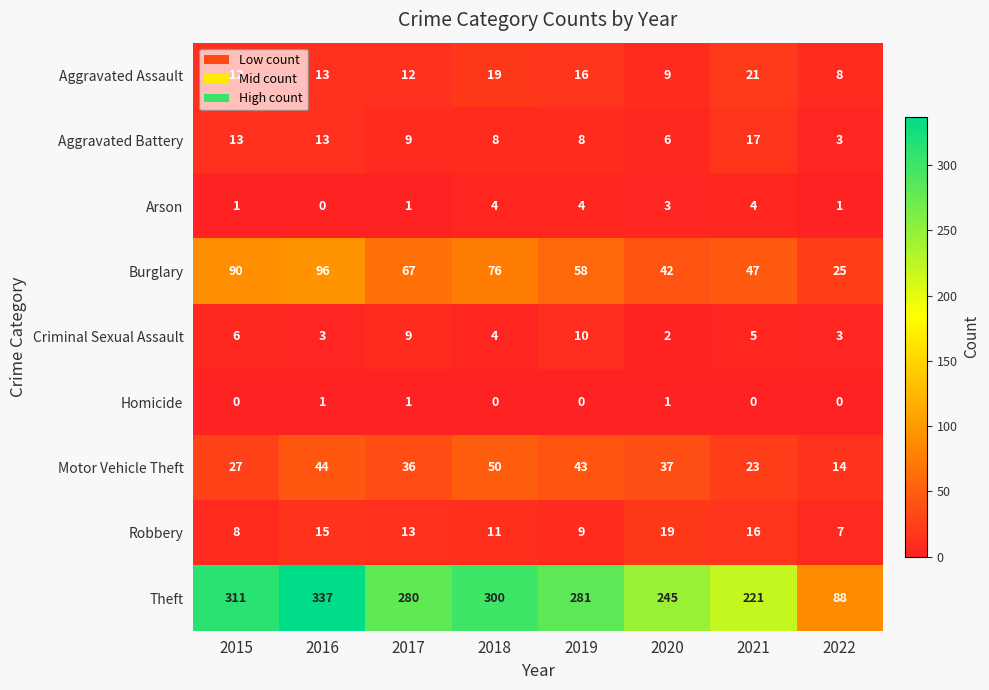

Which series has the largest total across all categories?

Theft